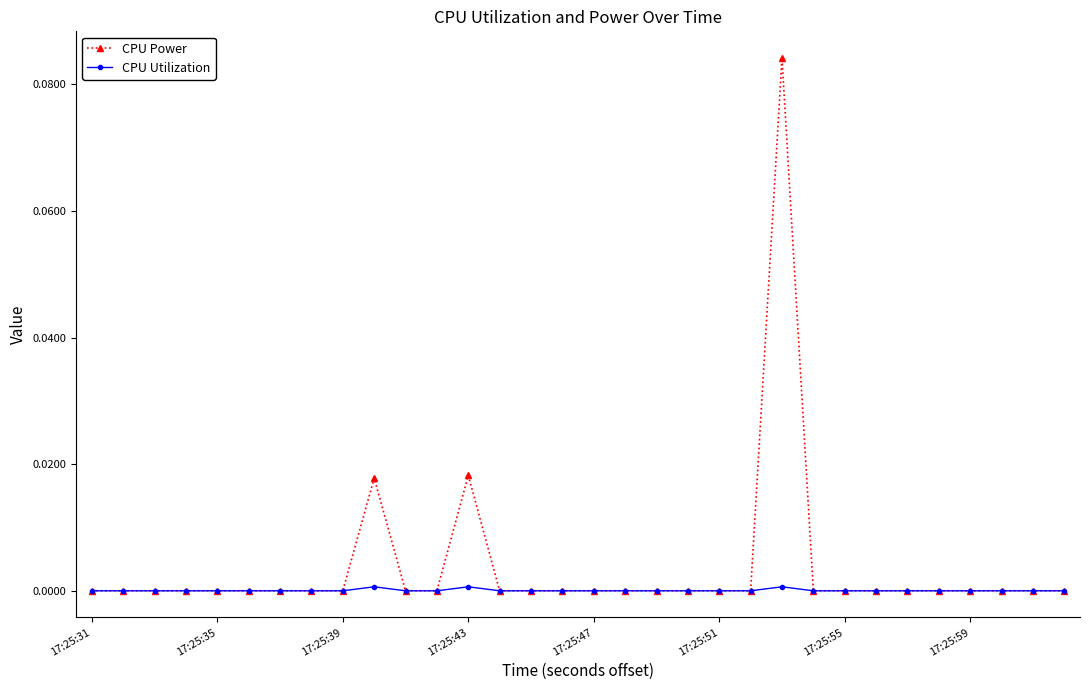

Which series has the largest range (max minus min)?

CPU Power